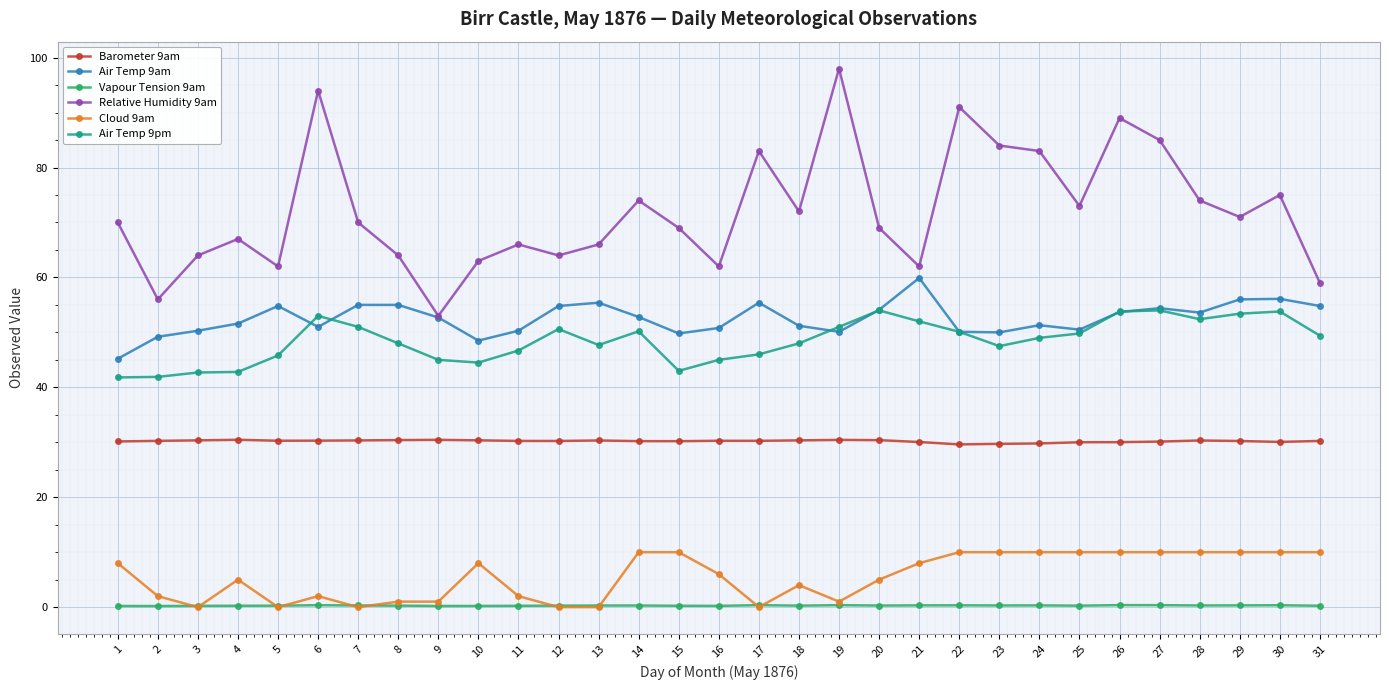

How many data points does each series have?

31